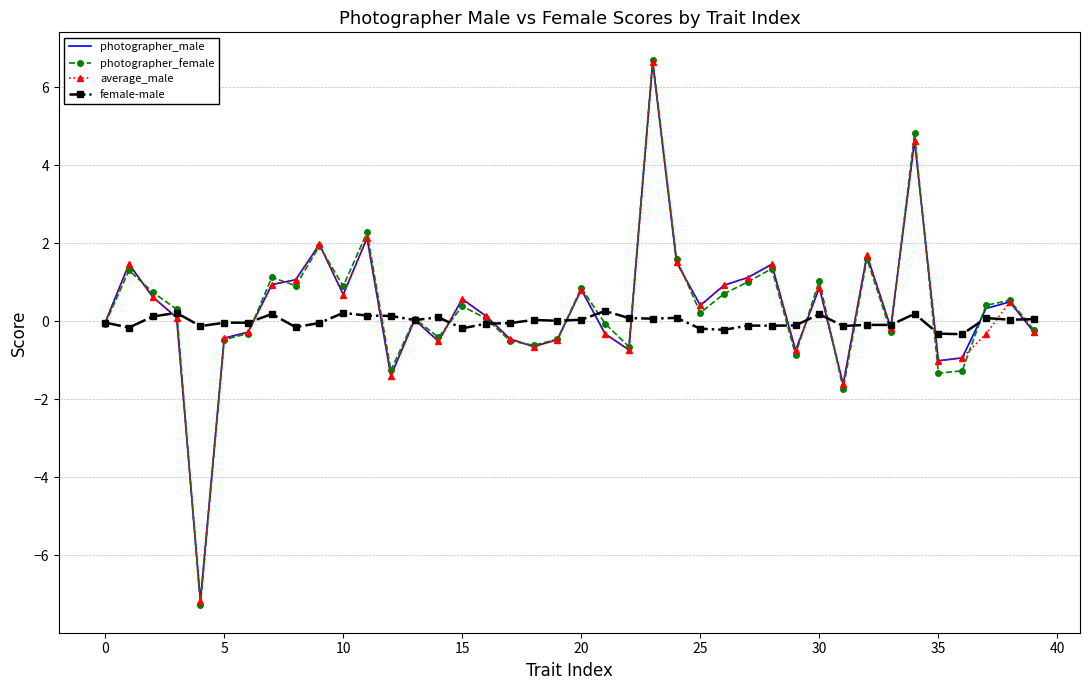

Which series has the largest range (max minus min)?

photographer_female